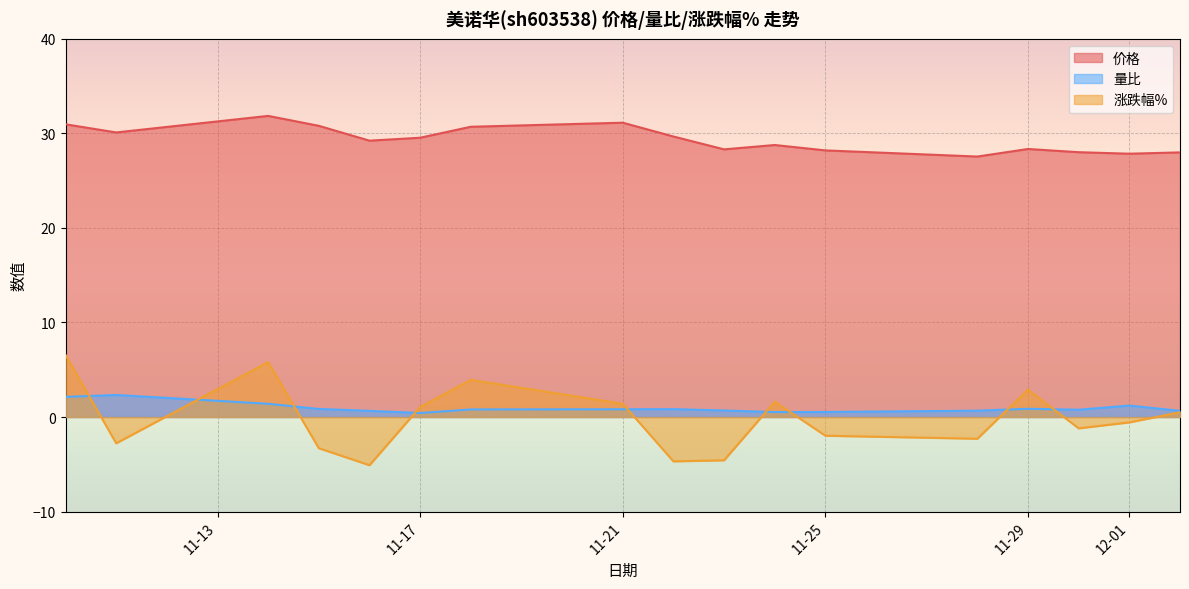

In 涨跌幅%, how many points are lower than both neighbors (excluding endpoints)?

5